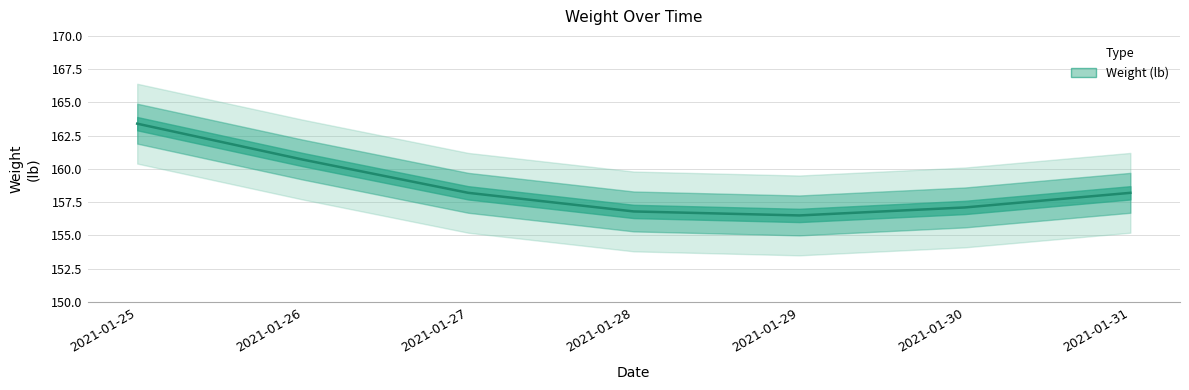

What is the difference between the values at 2021-01-26 and 2021-01-27?

2.5